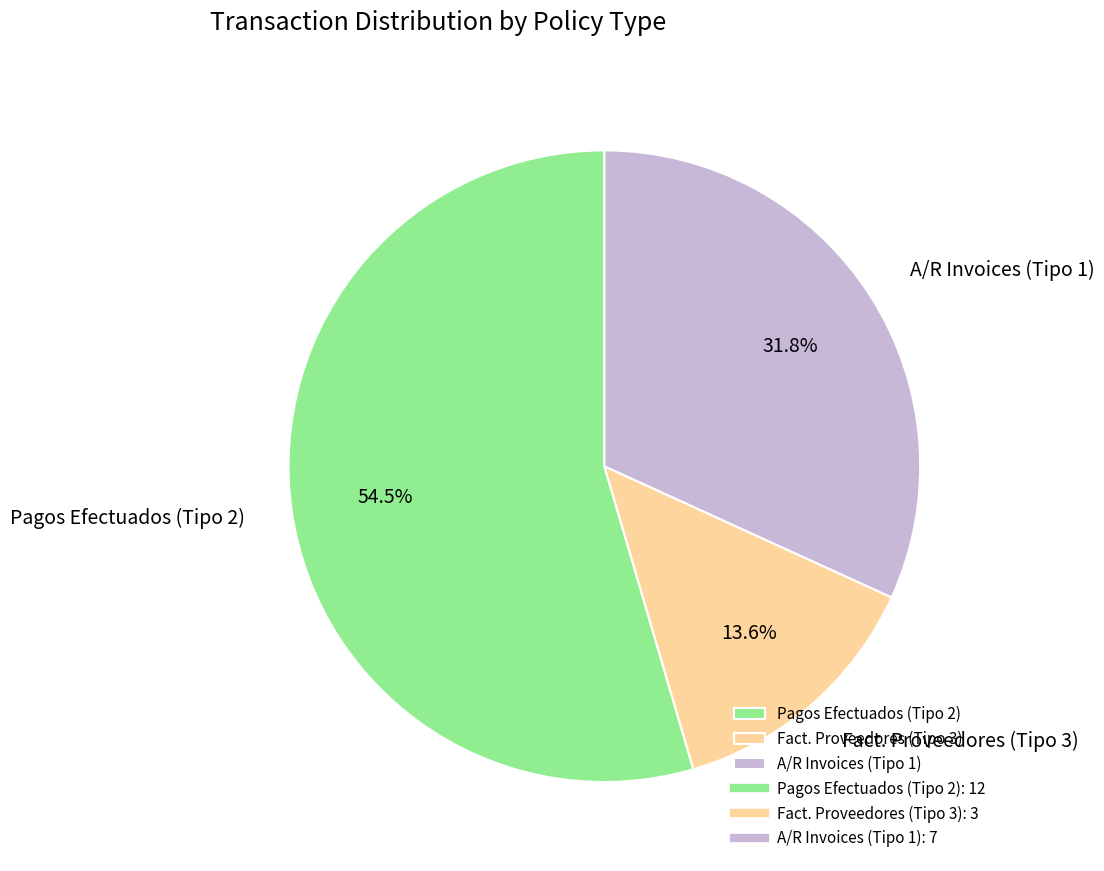

True or false: Pagos Efectuados (Tipo 2) accounts for 69% of the total.

False